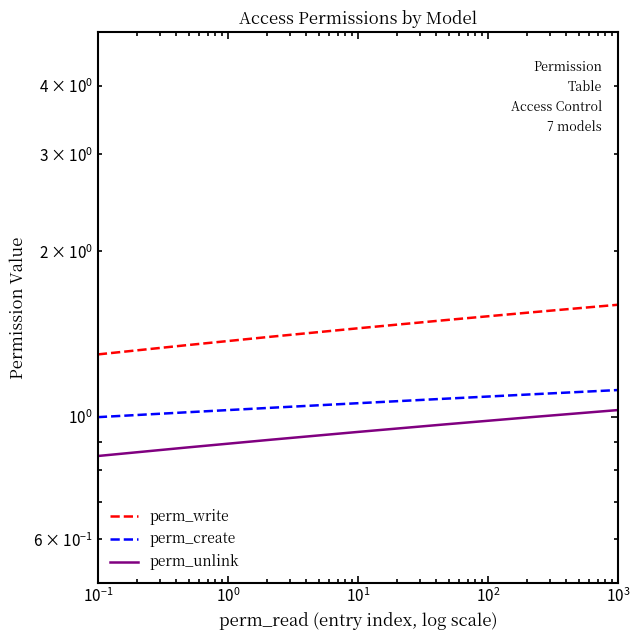

What is the value of the perm_create point at the 4th from the left?

1.1